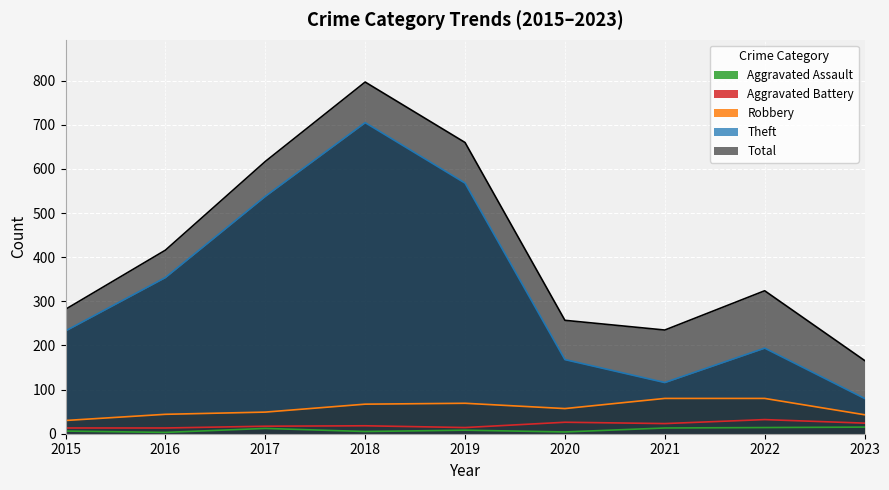

What is the approximate value of Total at 2016, to the nearest 10?

420